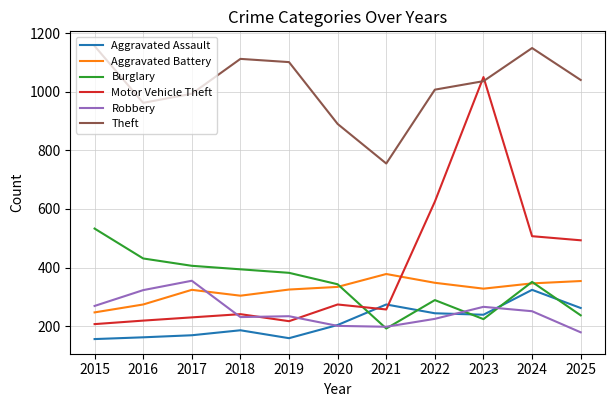

At which category is the sum across all series the highest?

2023